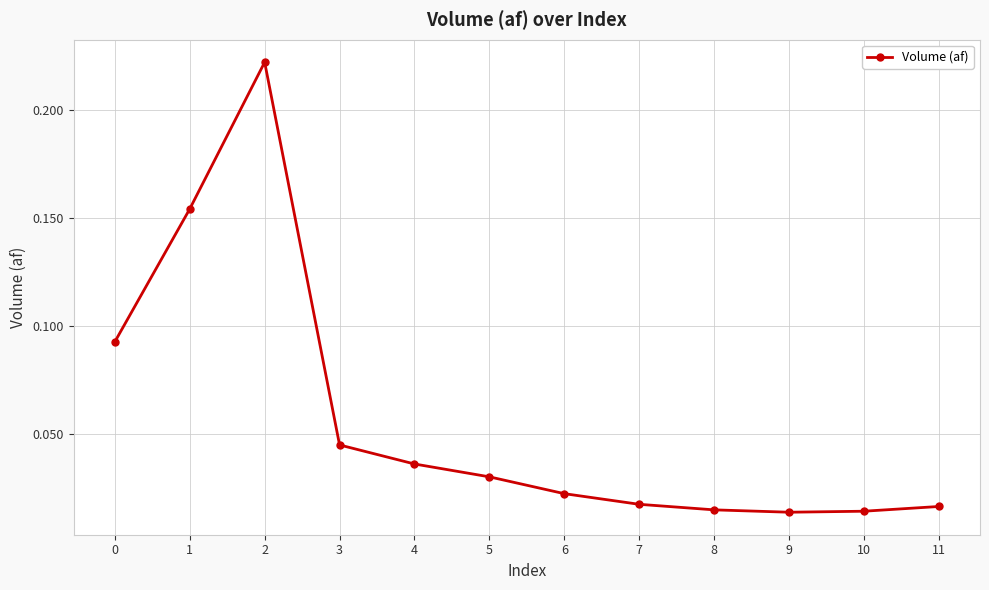

At which category does the data reach its first local peak?

2